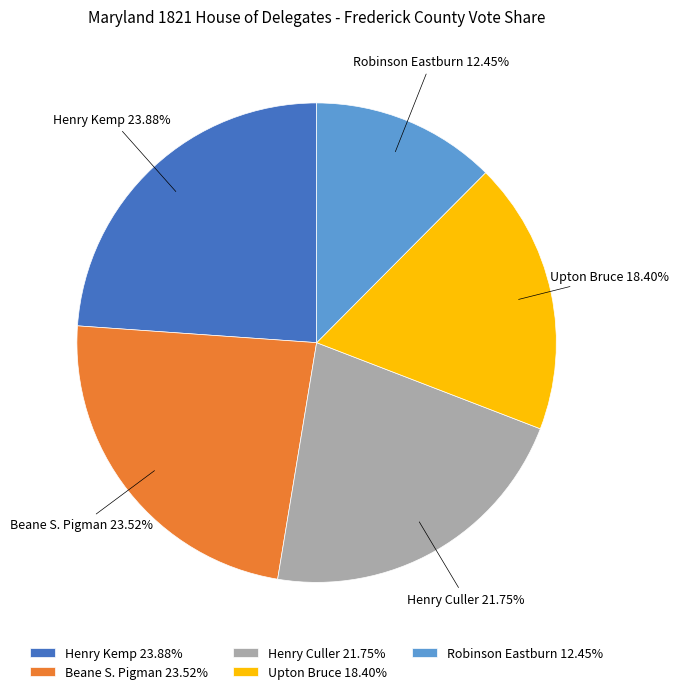

Combined, do Beane S. Pigman and Upton Bruce account for over 50%?

No